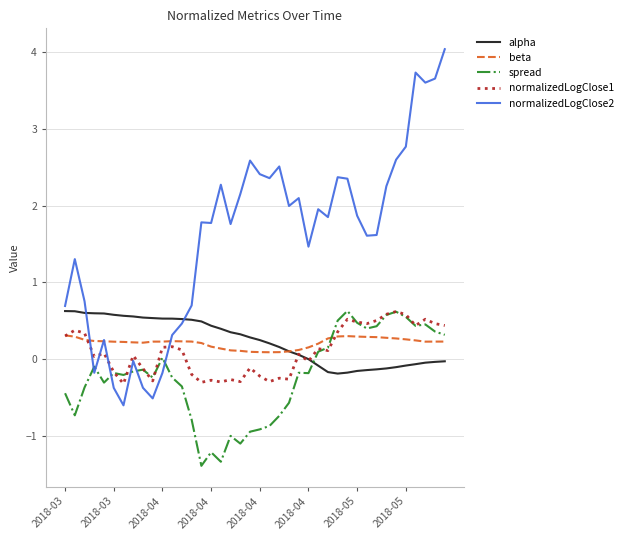

What is the minimum value shown in the chart?

-1.4